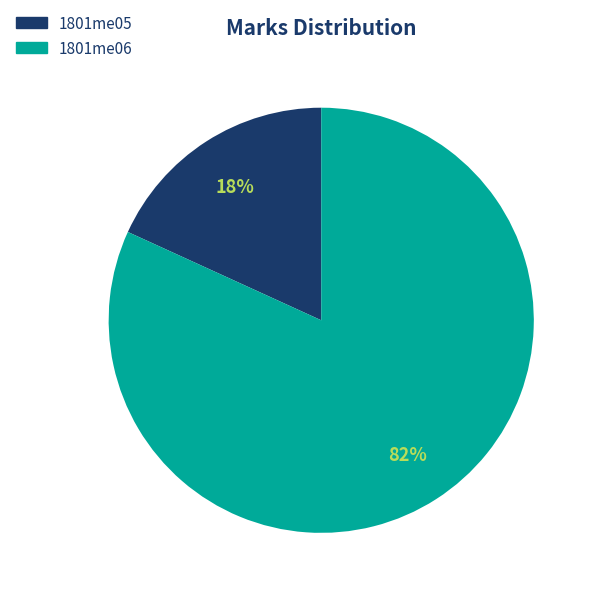

True or false: 1801me06 accounts for 82% of the total.

True